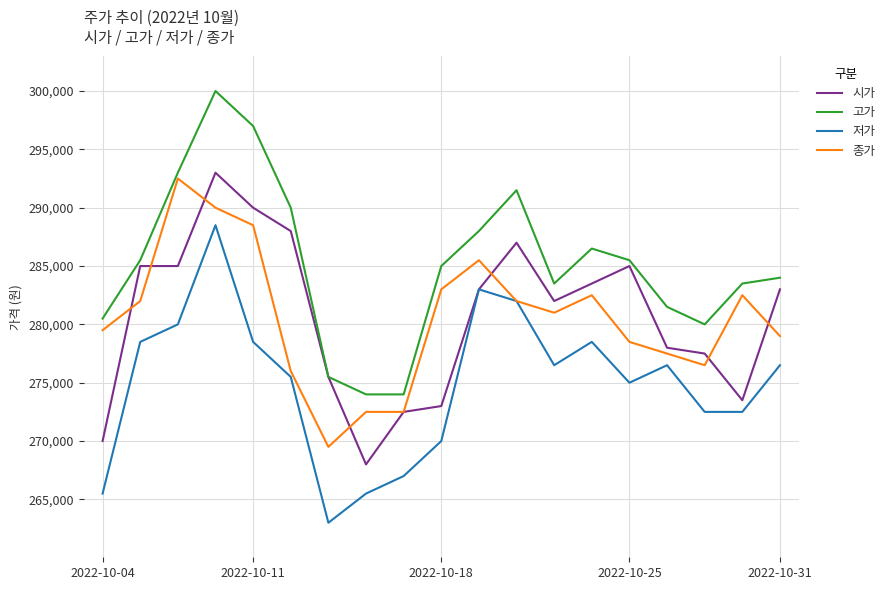

What is the sum of all 종가 values?

5331000